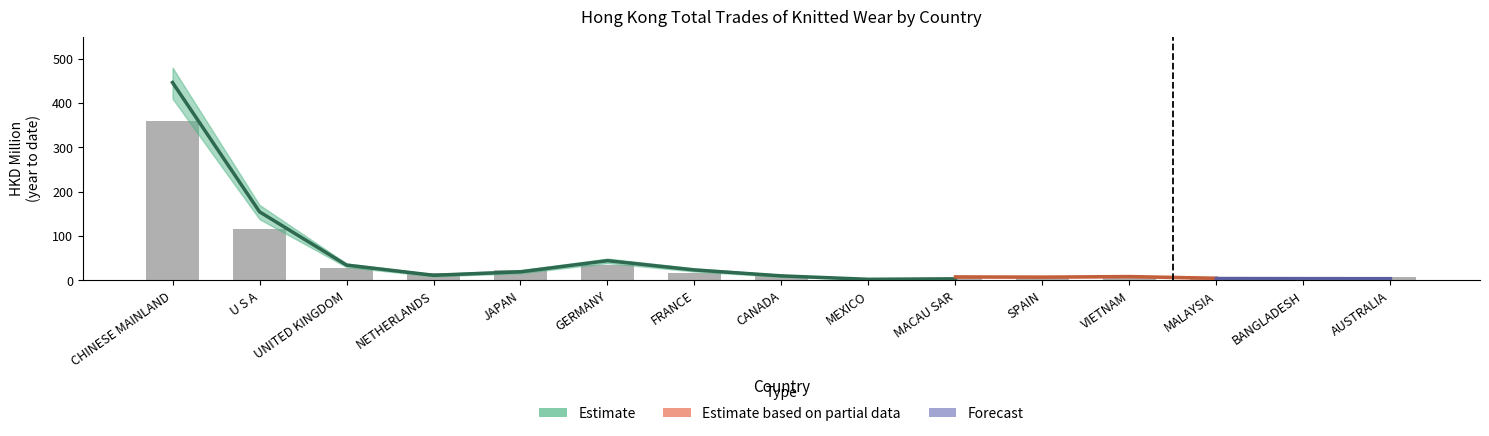

How many distinct data groups are displayed?

4